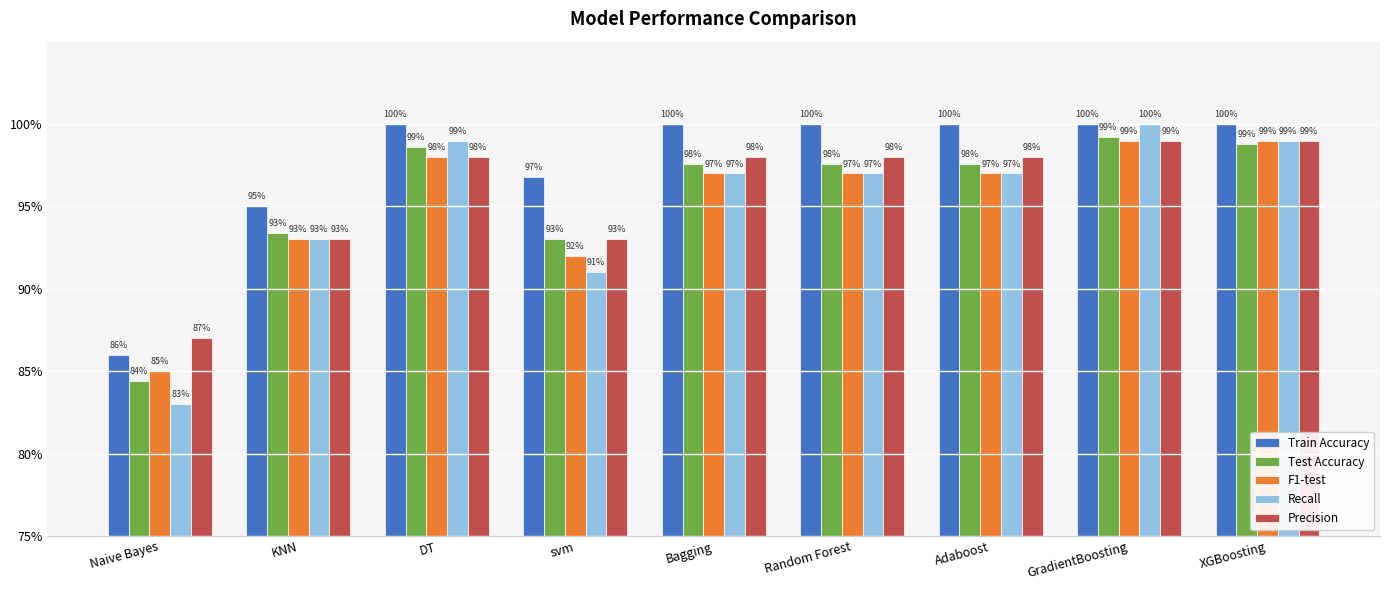

What is the label of the 9th bar from the left?

XGBoosting